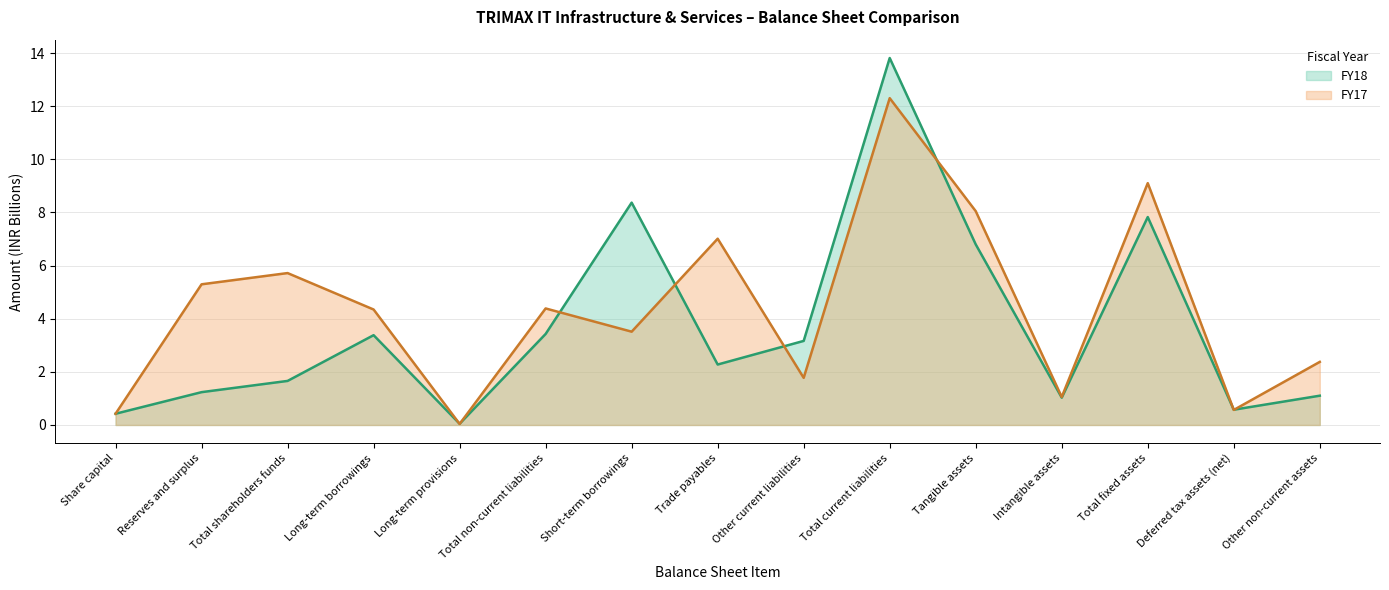

Which series has the largest total across all categories?

FY17